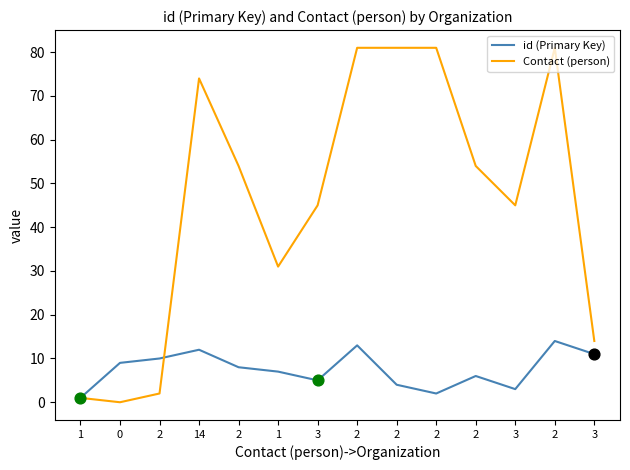

What are all the series names shown in the legend?

id (Primary Key), Contact (person)